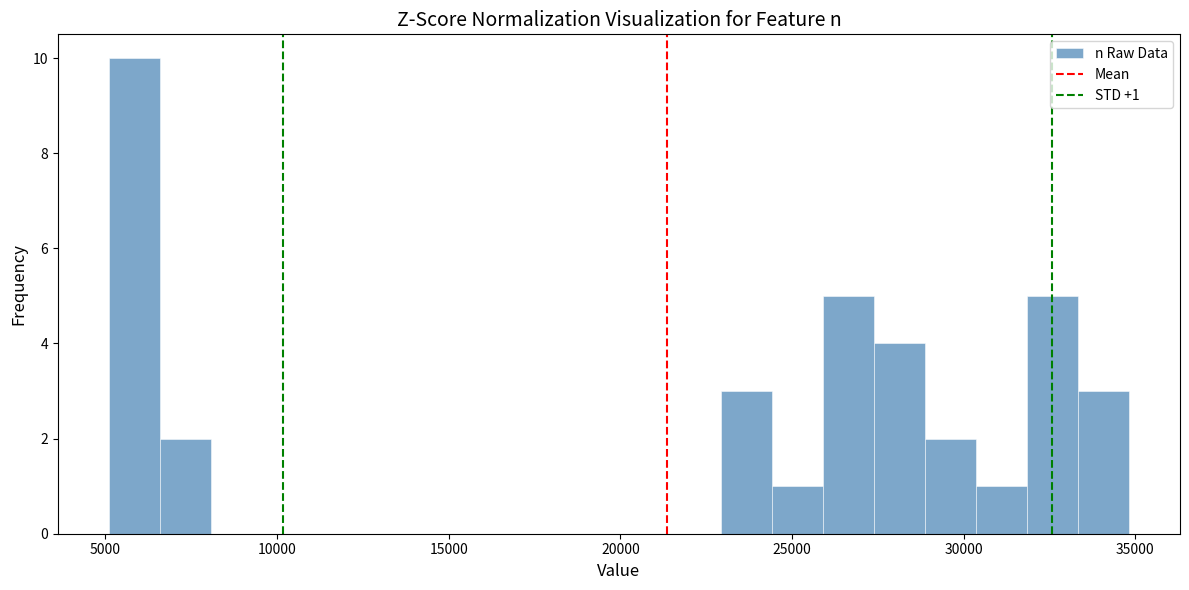

Read against the x-axis, roughly where is the centre of the tallest bar?

6000